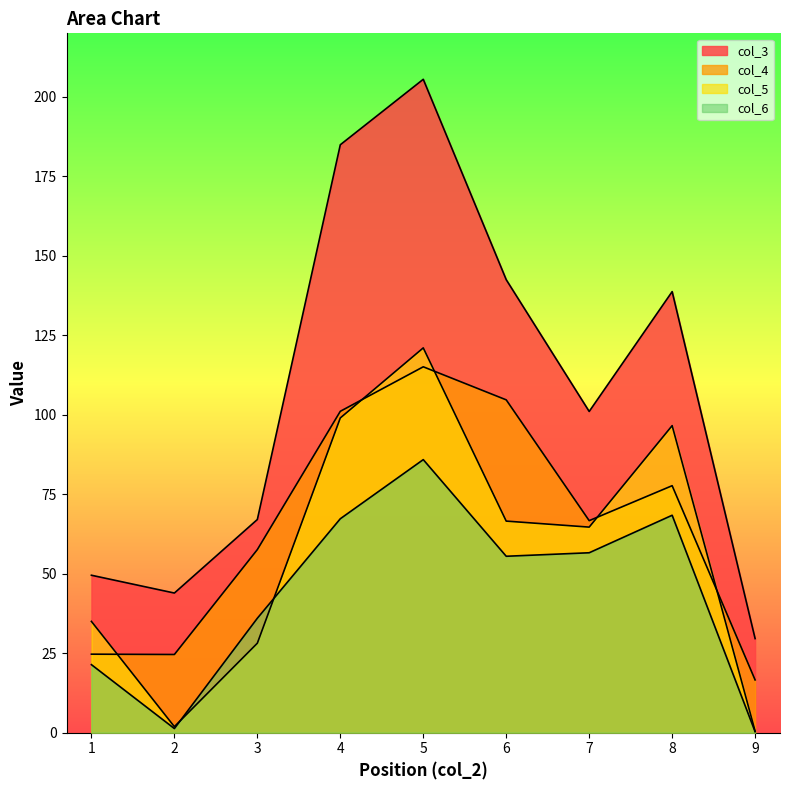

What is the highest value of the col_5 series?

121.0